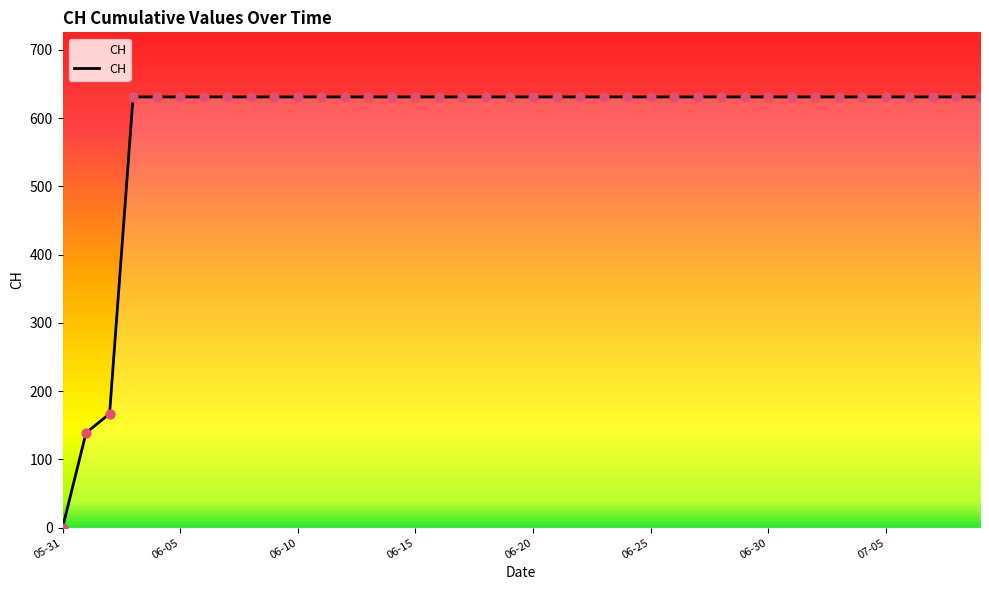

What is the greatest value displayed?

631